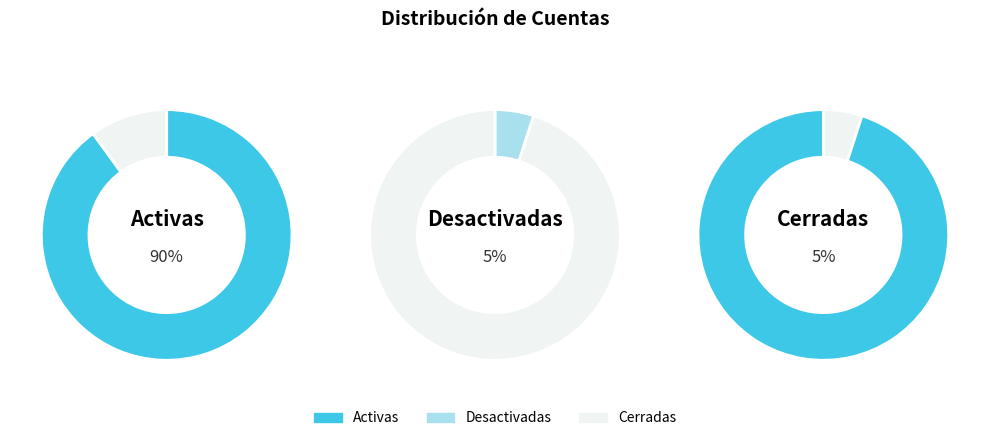

What is the largest slice in the pie chart?

Activas